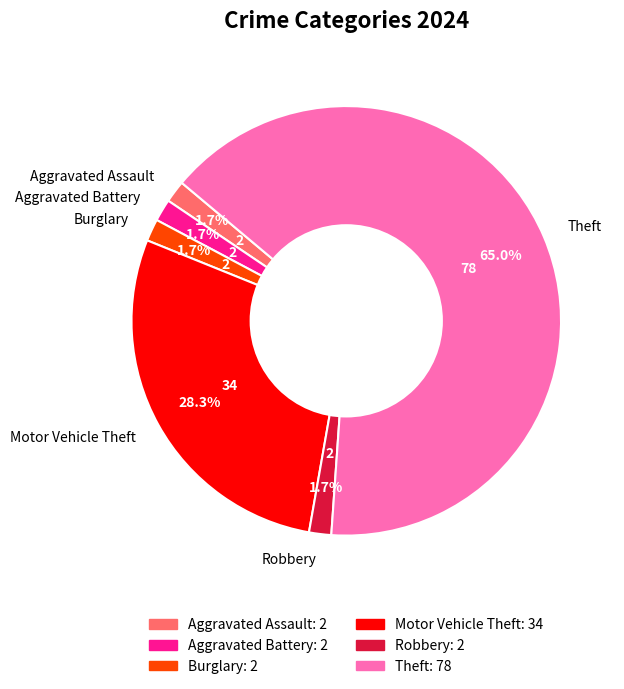

What is the majority slice?

Theft